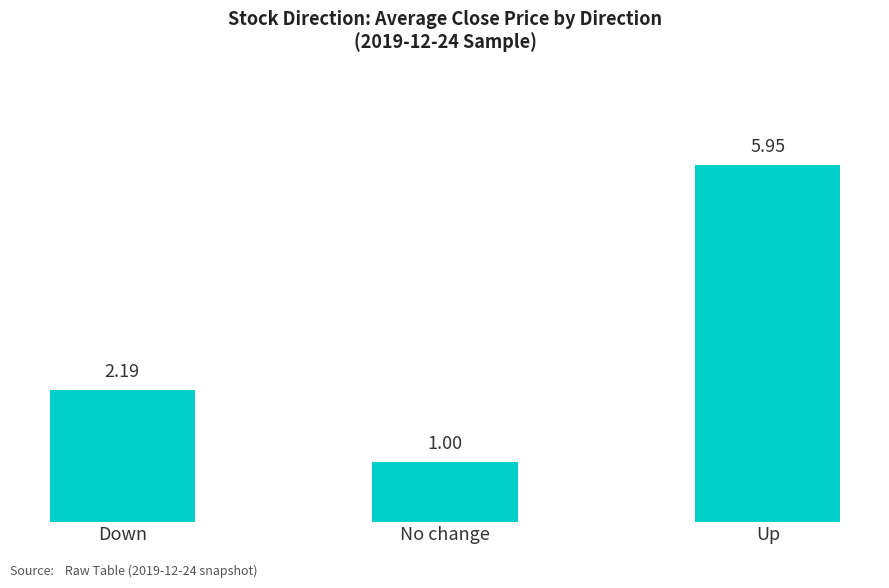

The chart shows a value of 2.2 at Down. True or false?

True